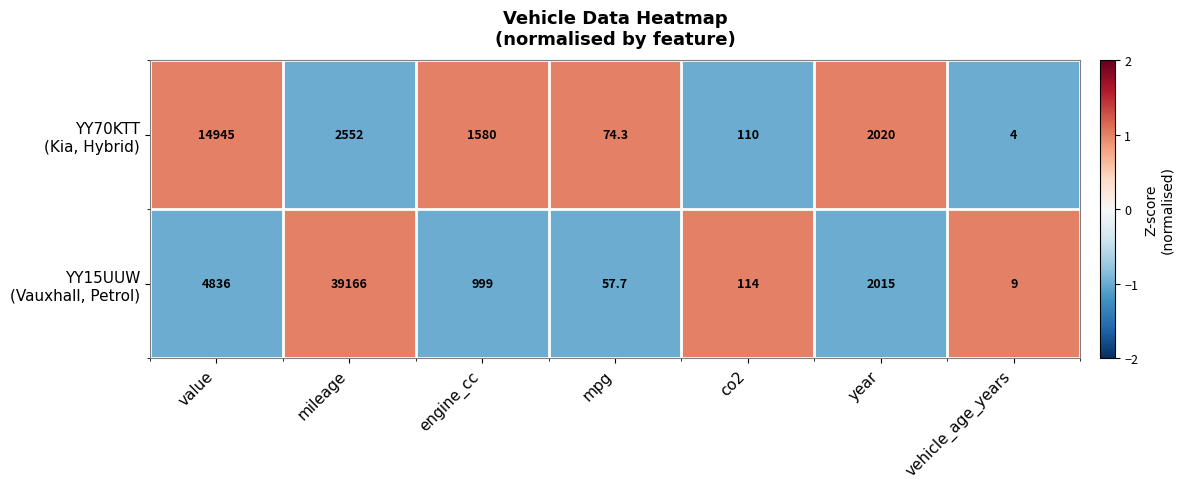

What is the spread (max minus min) of values at year?

5.0